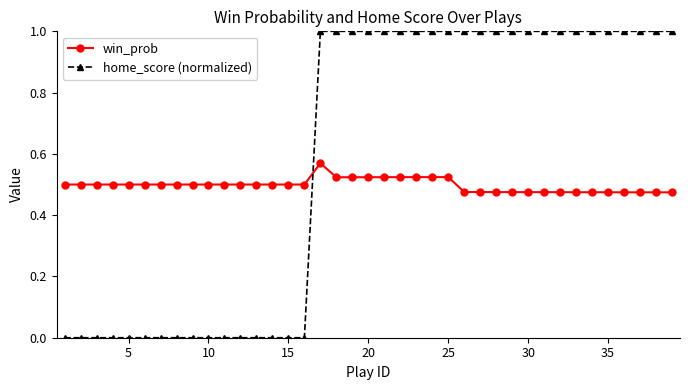

What is the sum of all home_score (normalized) values?

23.0